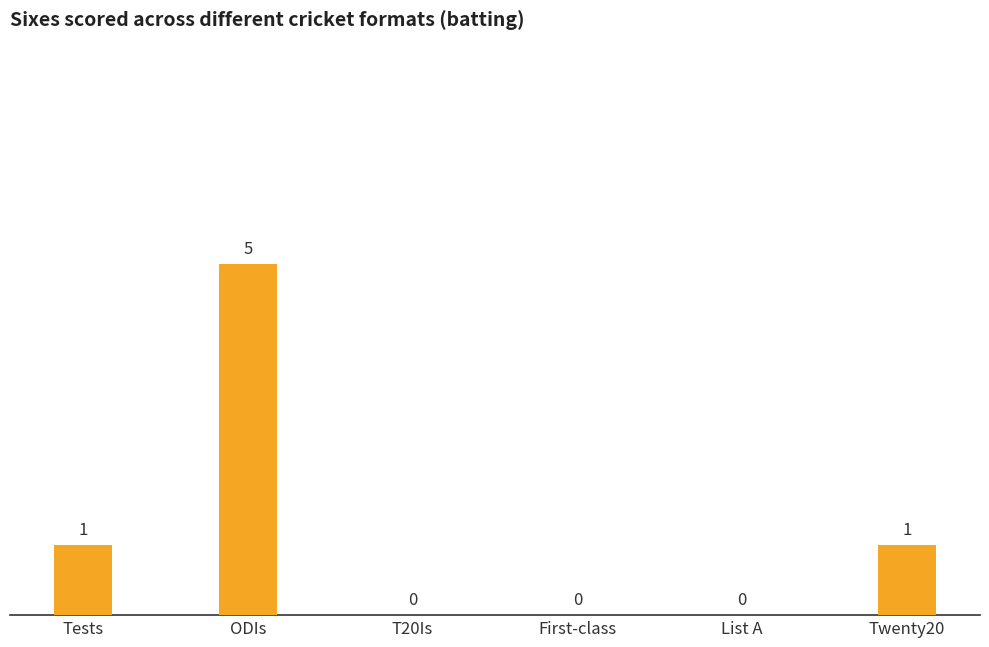

How many values are between 0 and 1?

5